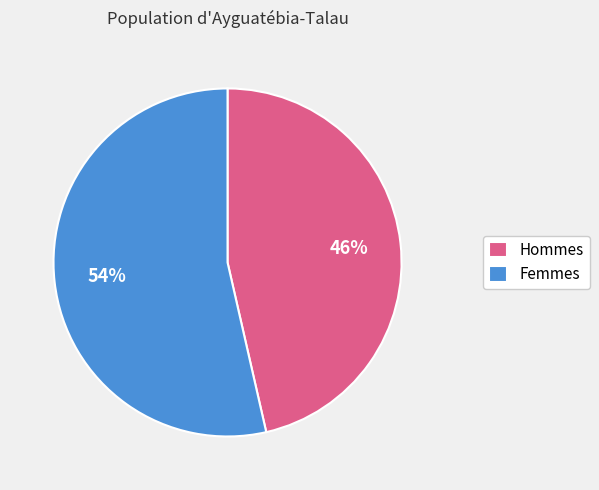

Rank the categories by value from lowest to highest.

Hommes, Femmes